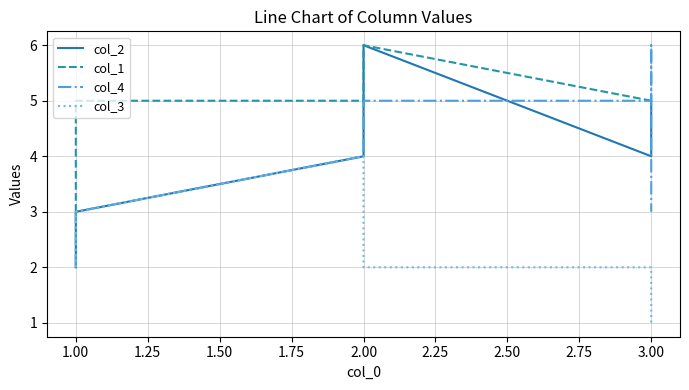

Is this an area chart (filled region under the line)?

No